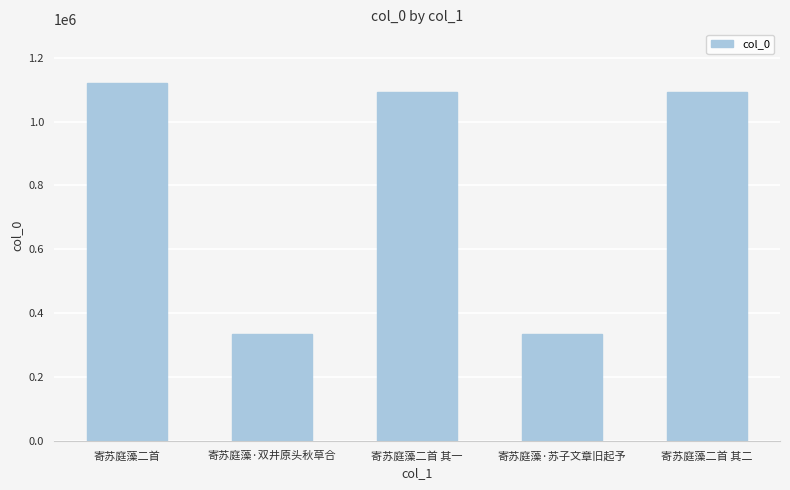

What is the difference between the values at 寄苏庭藻·双井原头秋草合 and 寄苏庭藻二首 其二?

755582